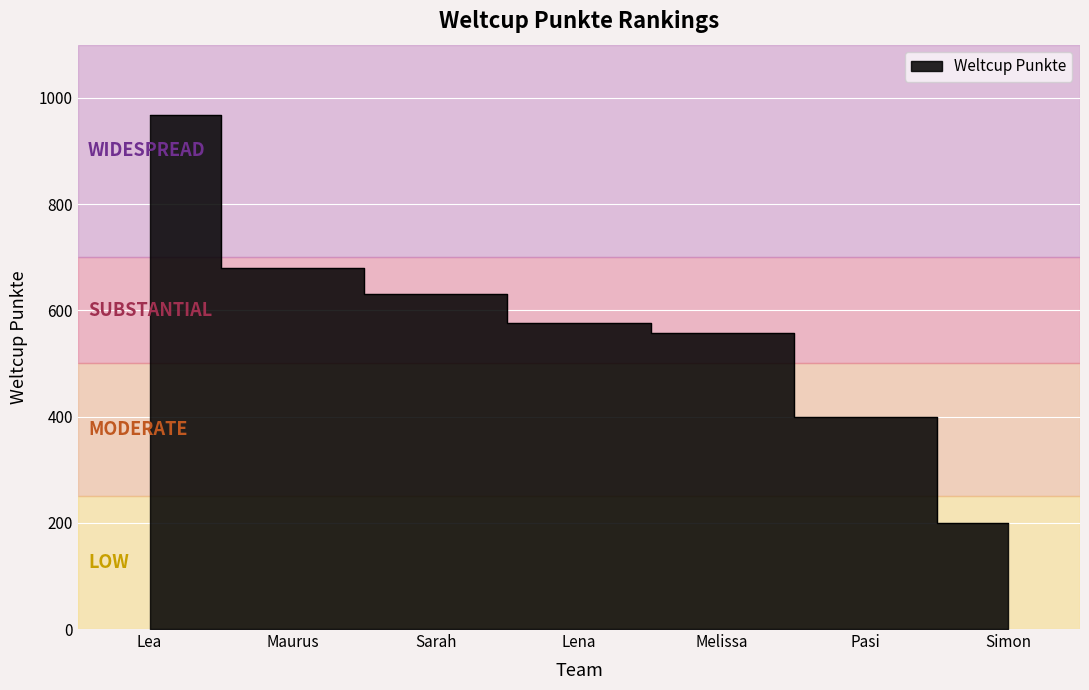

What is the smallest value displayed?

199